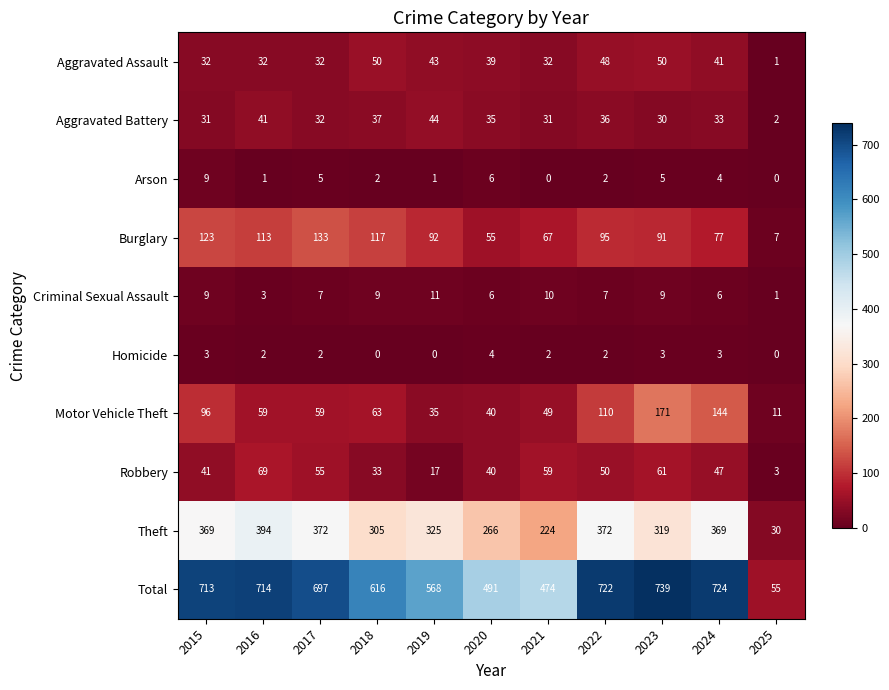

What is the difference between the highest and lowest values at 2021?

474